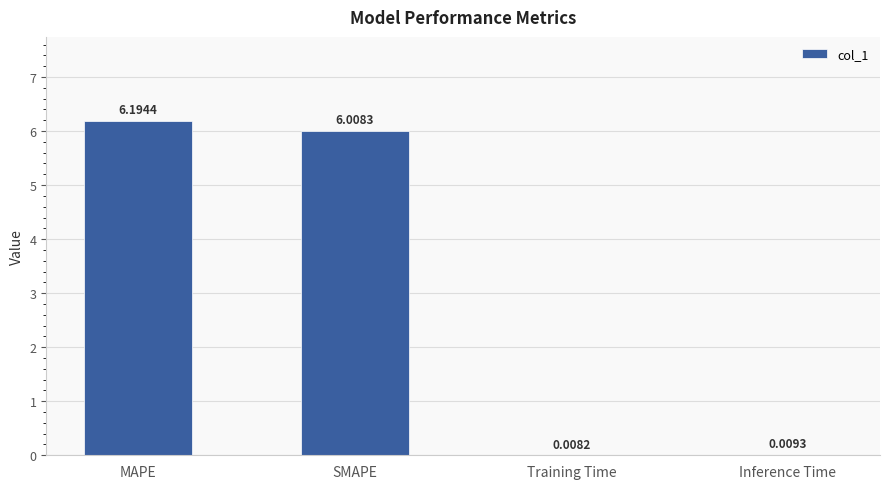

At which label is the value closest to 3?

Inference Time